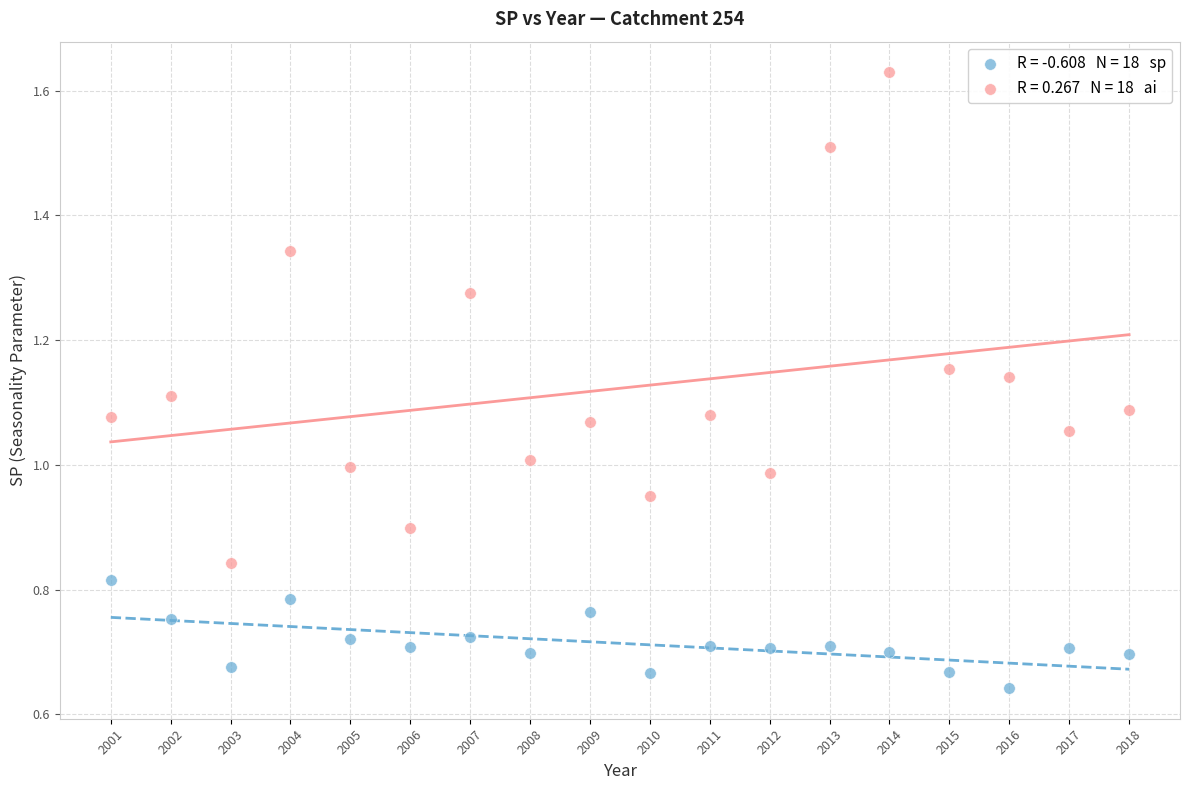

Across all data points, what is the range of X values (max minus min)?

17.0